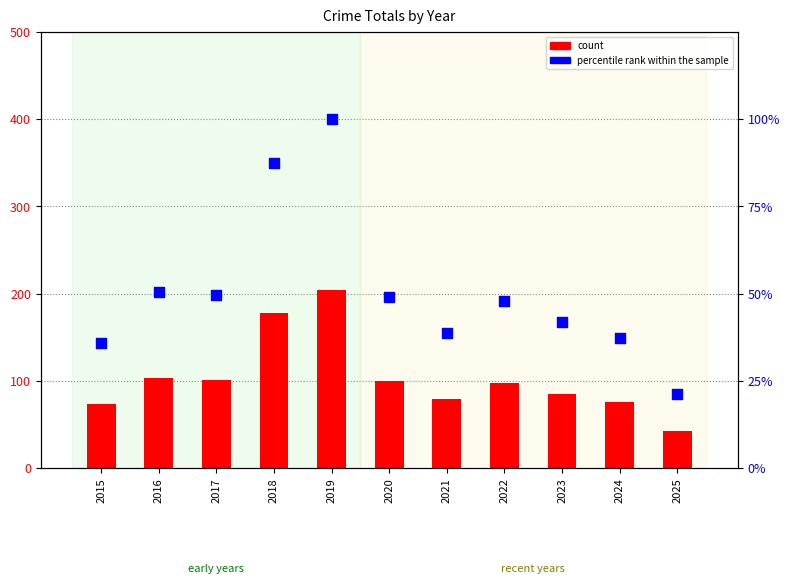

Is the value of percentile rank within the sample at 2022 greater than the value of count at 2019?

No